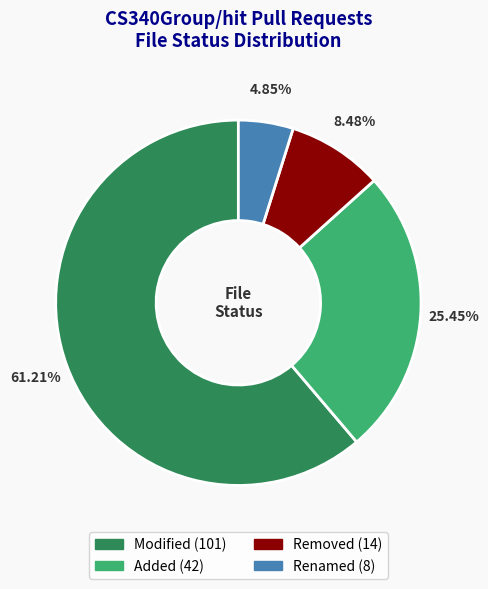

To the nearest percent, what is the average slice percentage?

25%